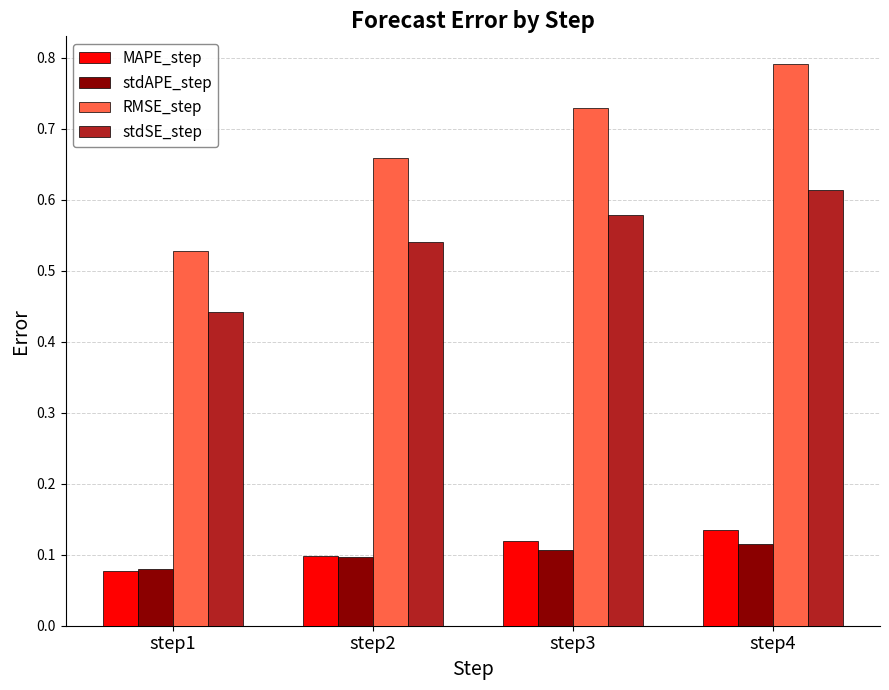

What are all the series names shown in the legend?

MAPE_step, stdAPE_step, RMSE_step, stdSE_step